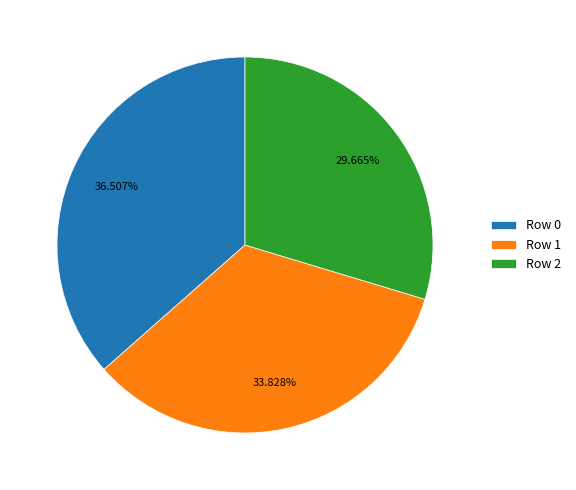

Is the sum of Row 0 and Row 2 greater than half?

Yes